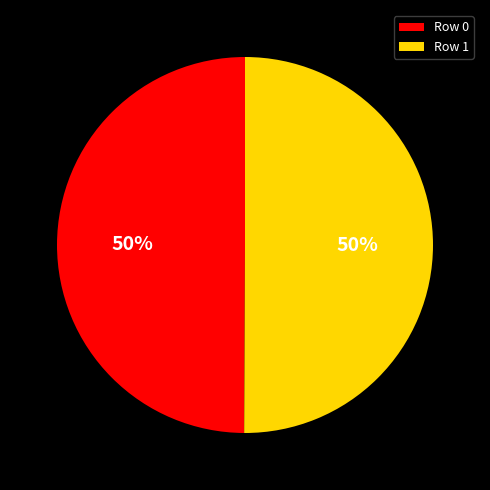

Is it true that Row 1 is 50% of the pie?

True